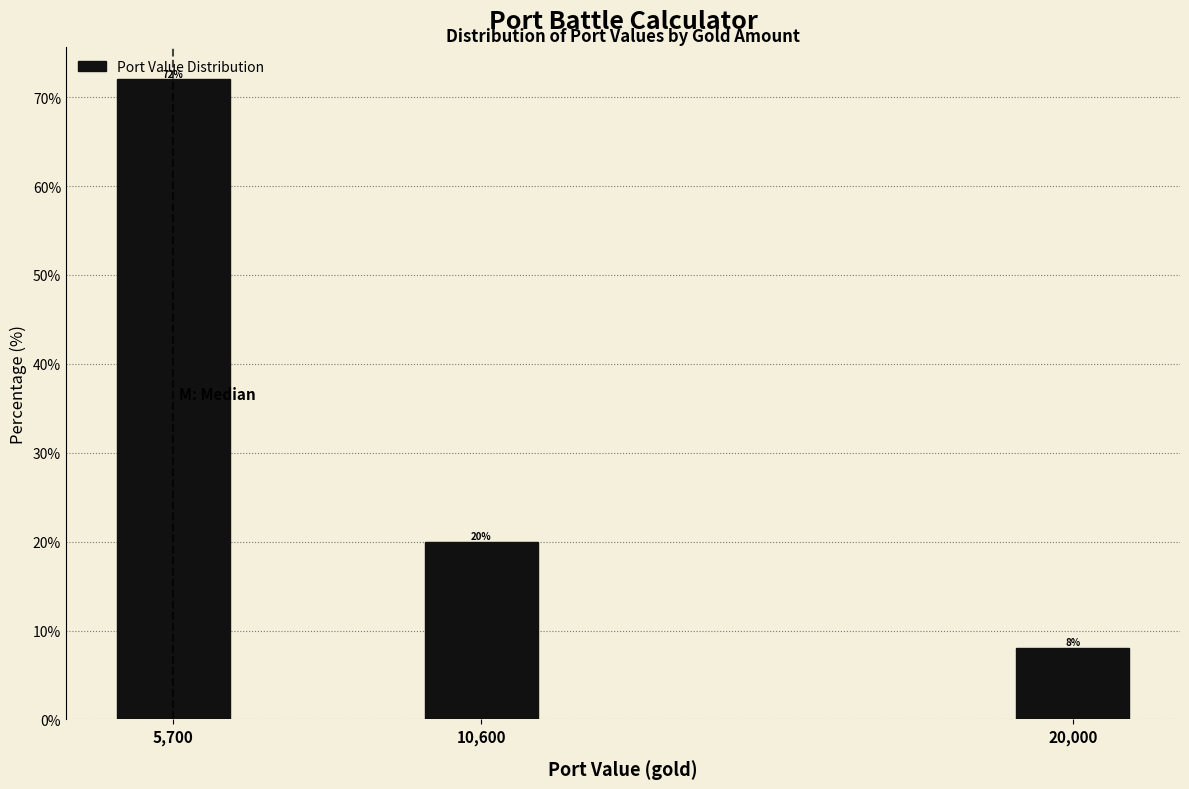

Count the values in the range 8 to 72.

3